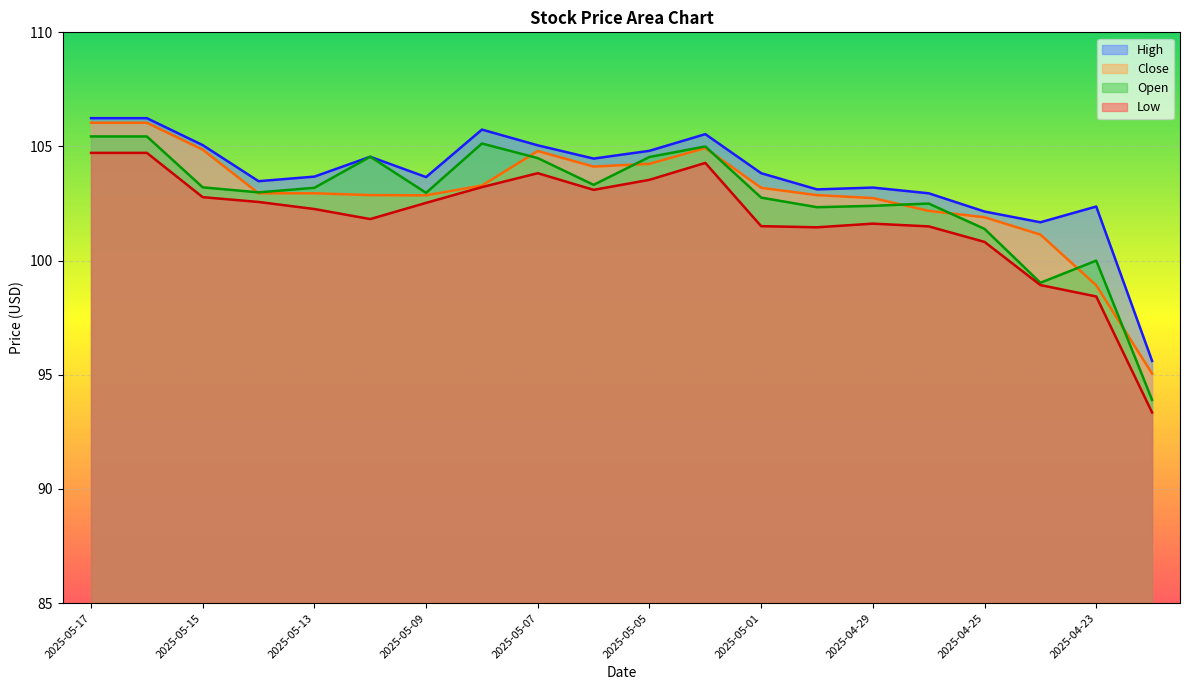

At which label does High reach its minimum?

2025-04-22